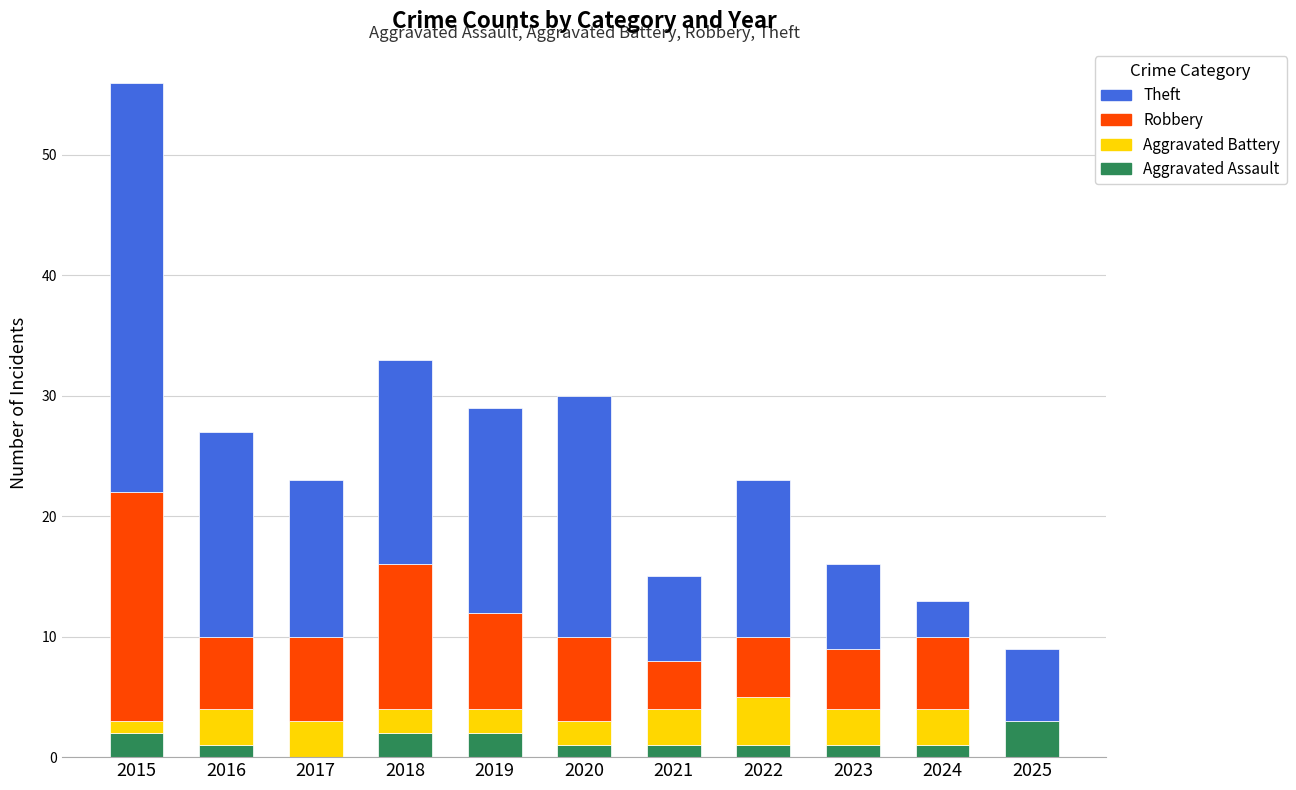

Does the chart contain stacked bars?

Yes